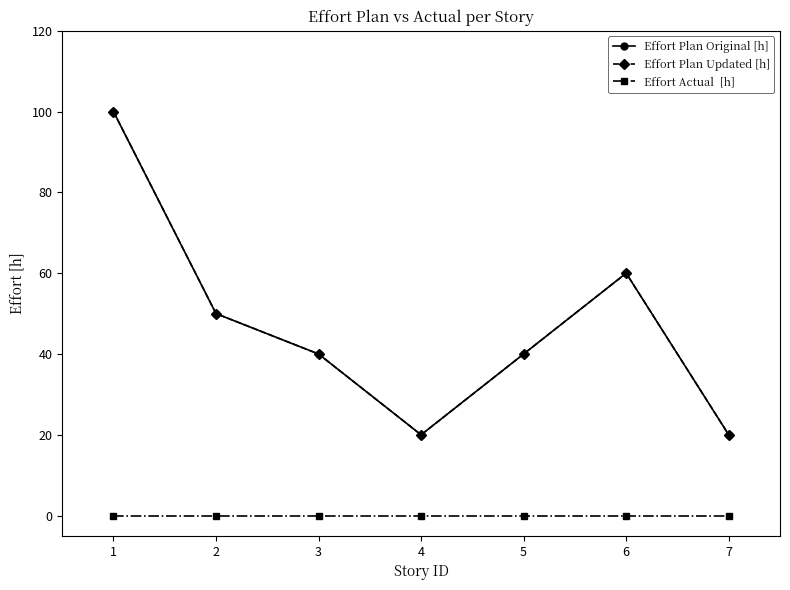

Does the chart have visible grid lines?

No